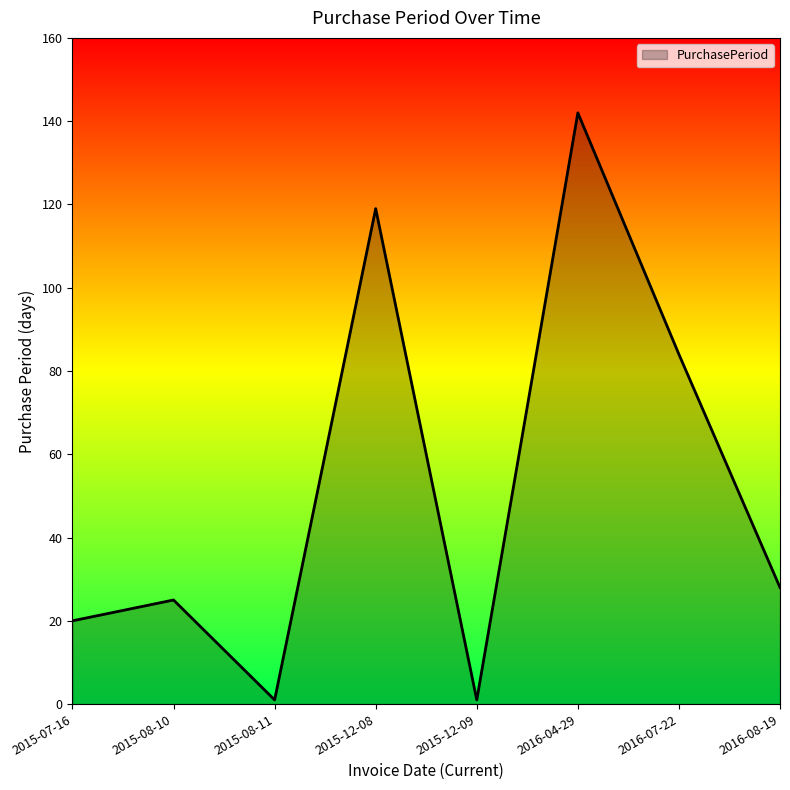

What position from the left is 2016-04-29?

6